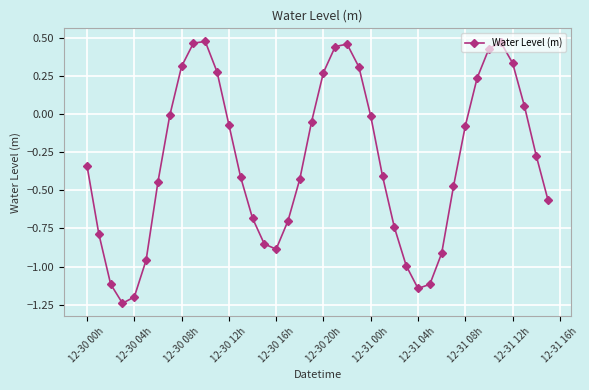

What is the difference between the second highest and minimum values?

1.7